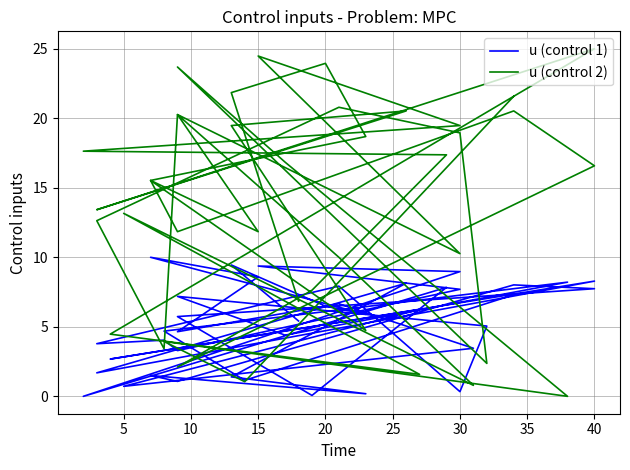

At which category is the sum across all series the highest?

15